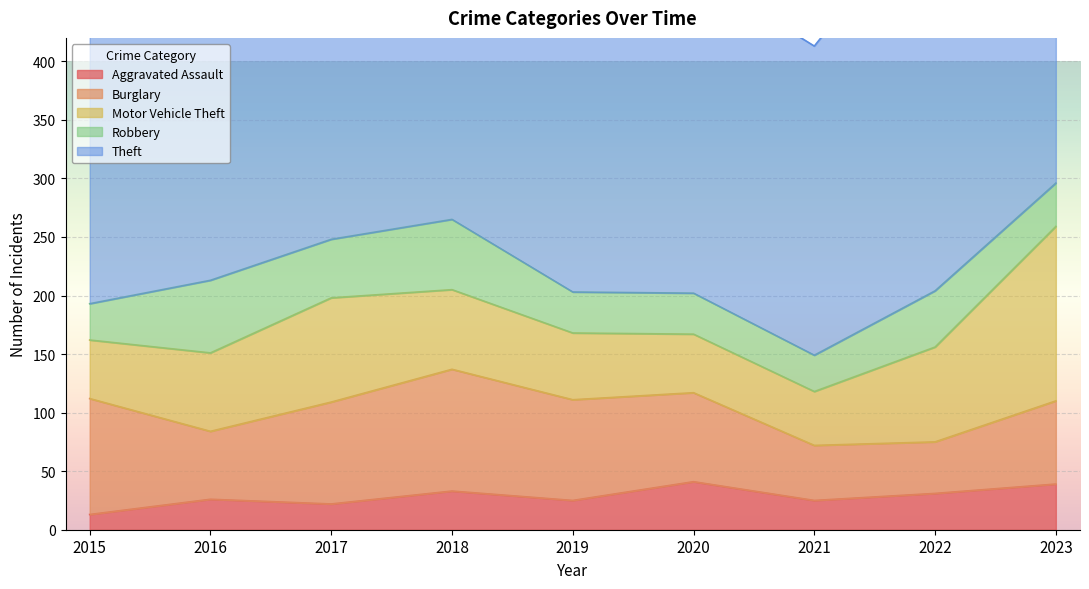

Between 2015 and 2022, which series saw the biggest shift?

Theft